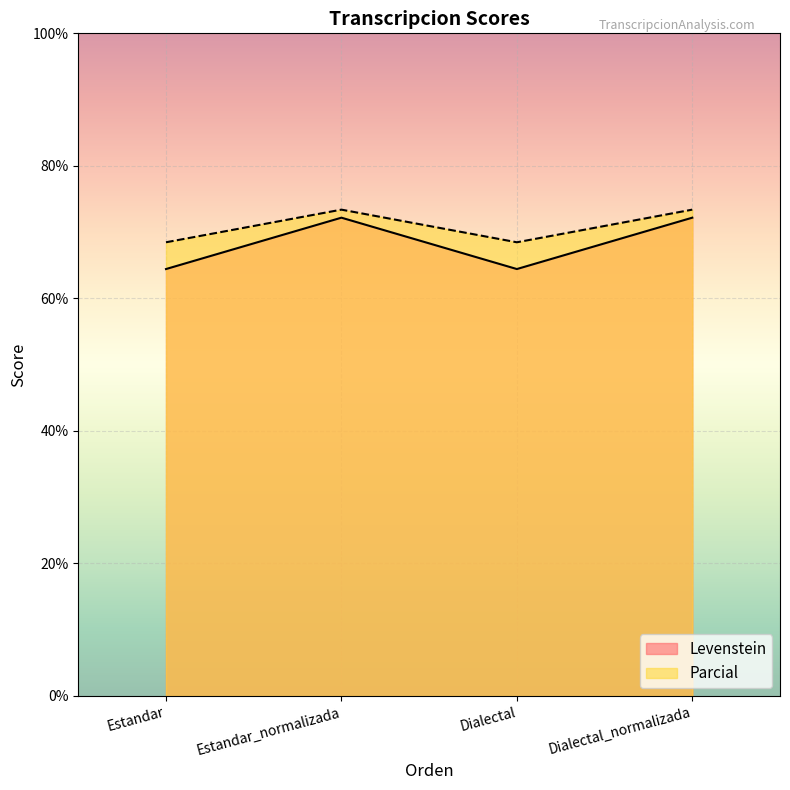

True or false: Levenstein and Parcial intersect in this chart.

False